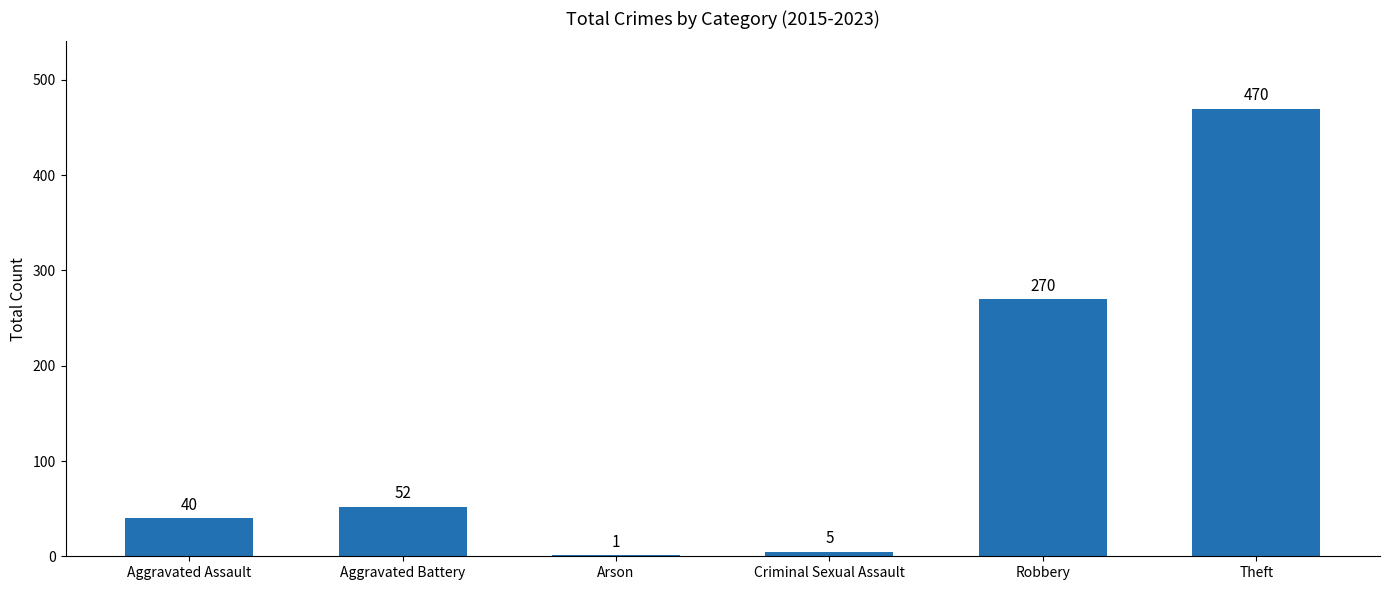

At which label is the value closest to 235?

Robbery